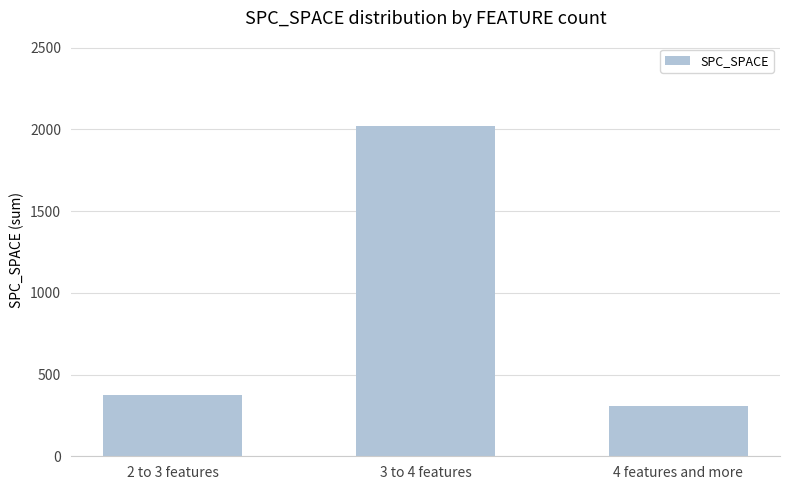

At which label is the value closest to 1164?

2 to 3 features